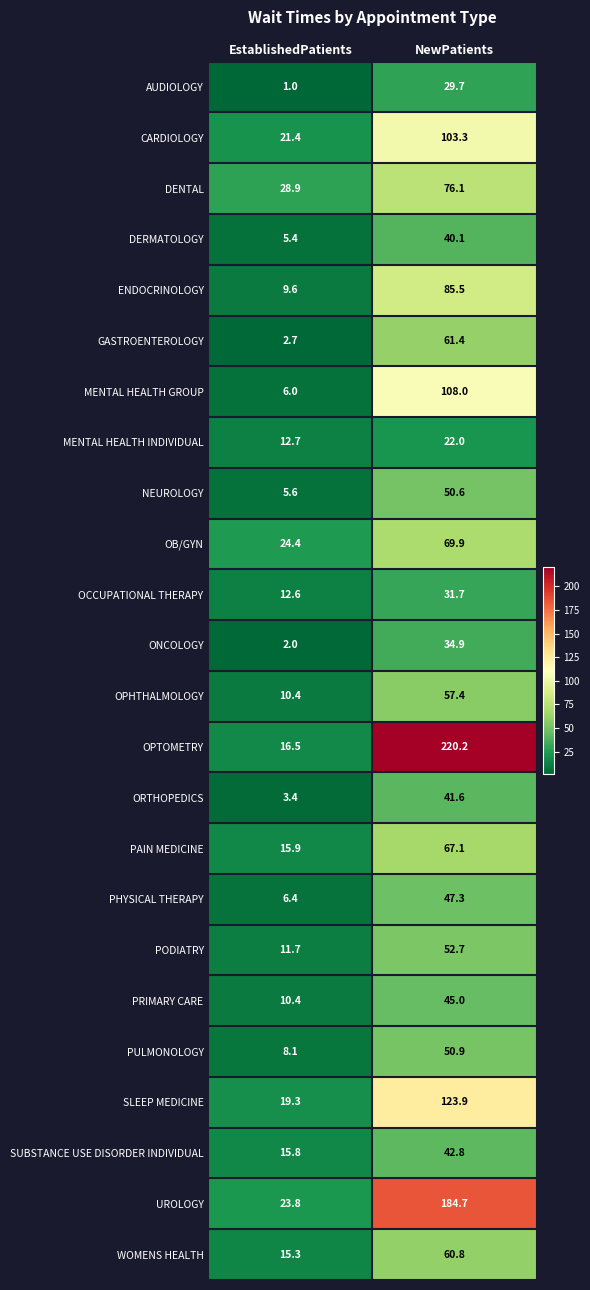

At how many categories does at least one series exceed 44?

1